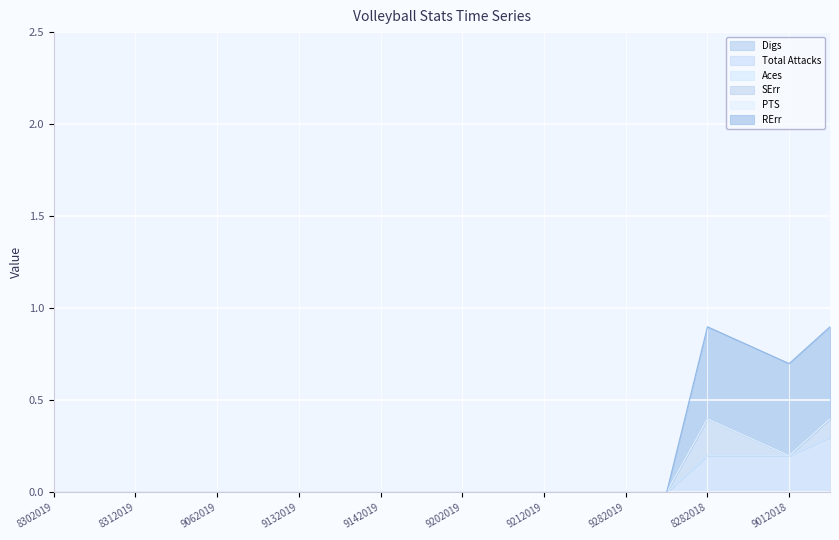

What are all the series names shown in the legend?

Digs, Total Attacks, Aces, SErr, PTS, RErr